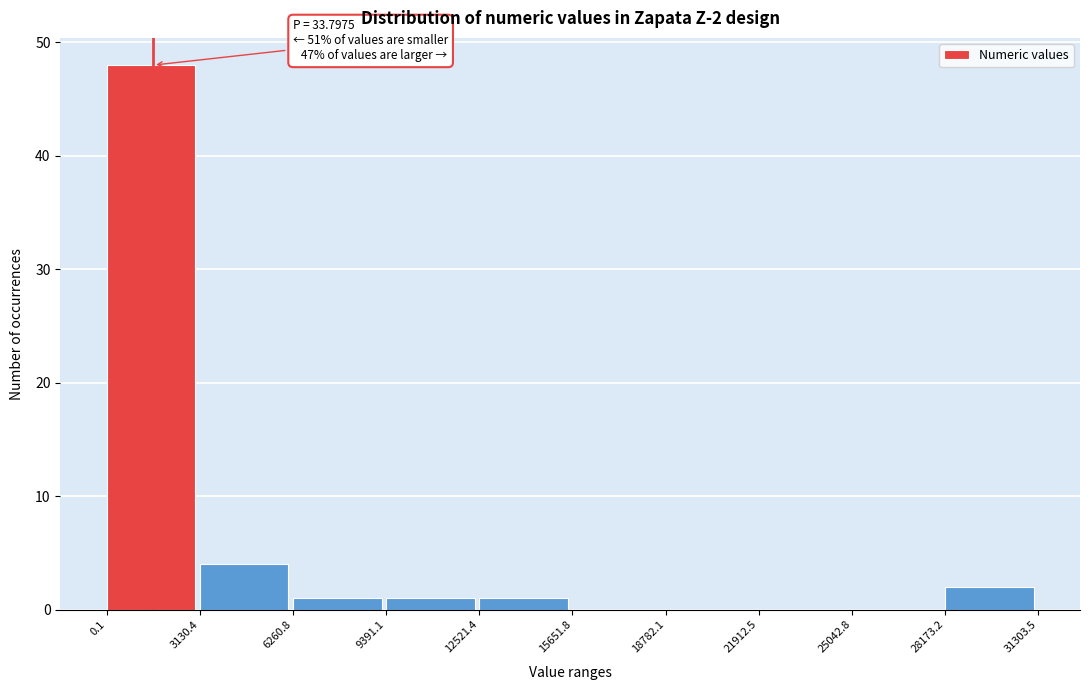

Over which range of the x-axis is the bar tallest?

0.1 to 3130.4